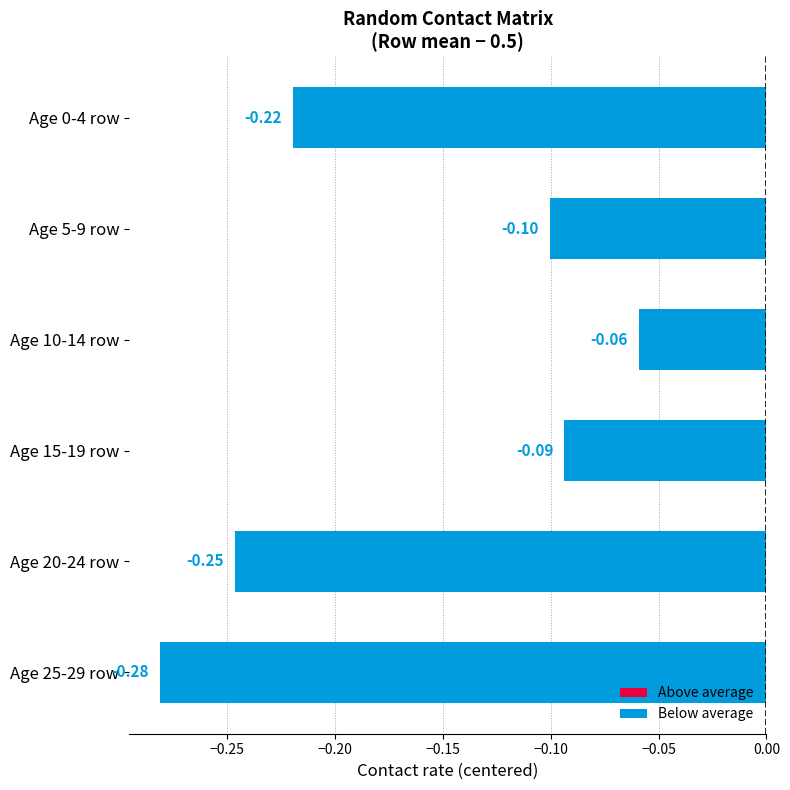

Which has a higher value, Age 0-4 row or Age 10-14 row?

Age 10-14 row